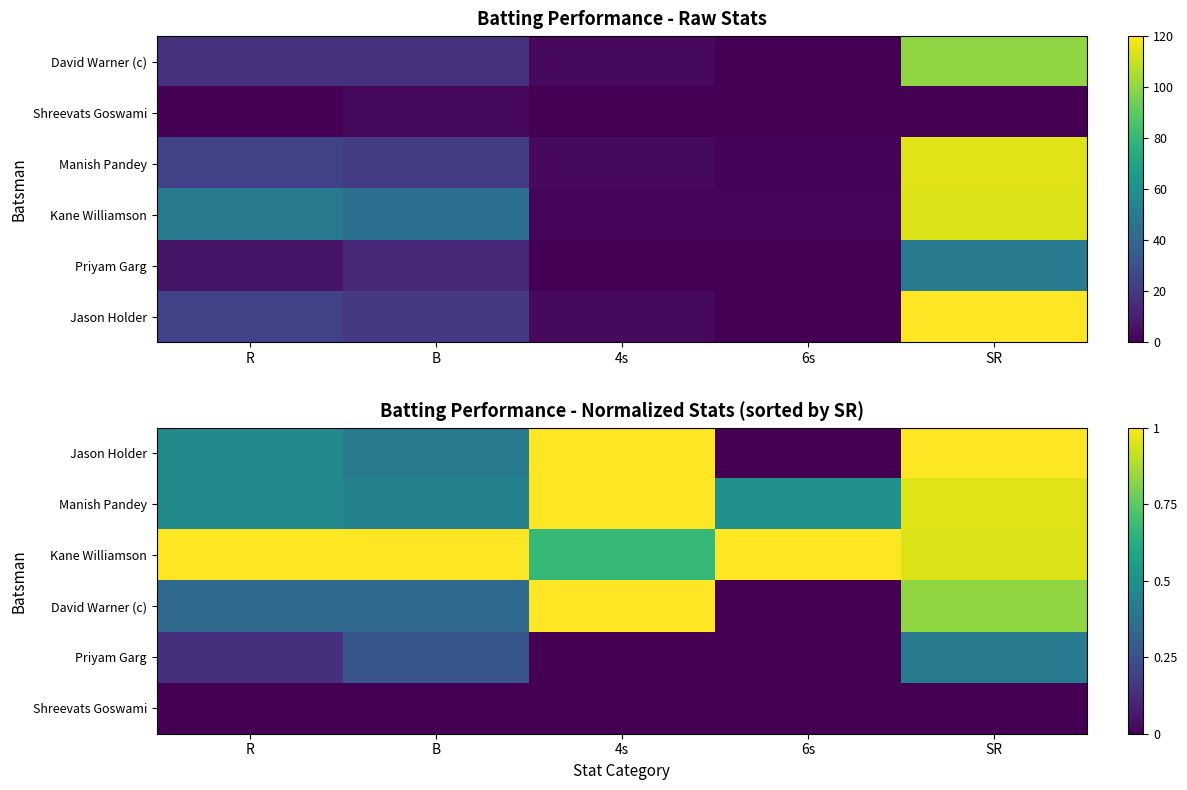

How many data points does each series have?

5